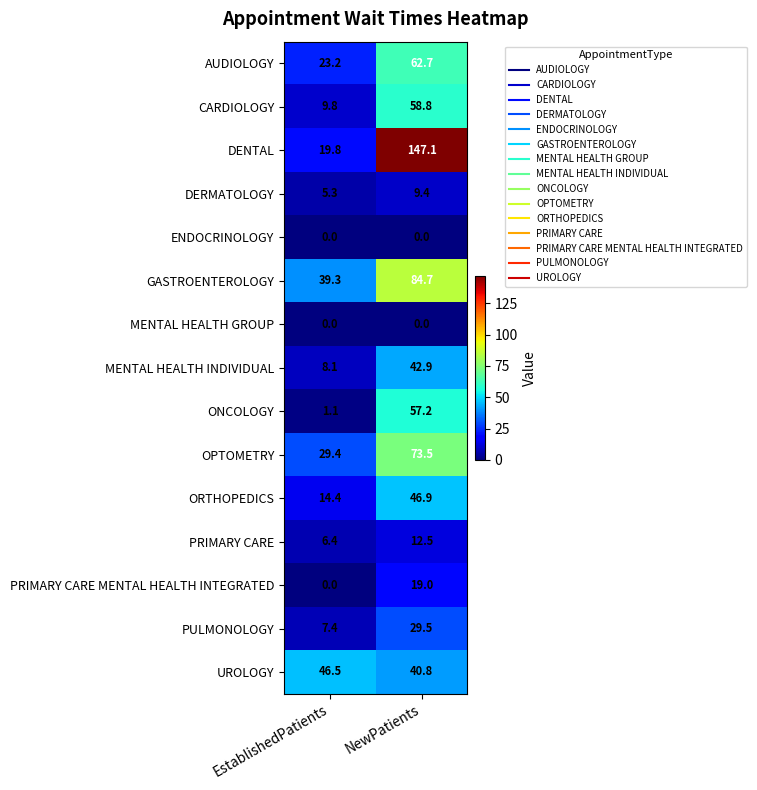

Which series has the largest range (max minus min)?

DENTAL